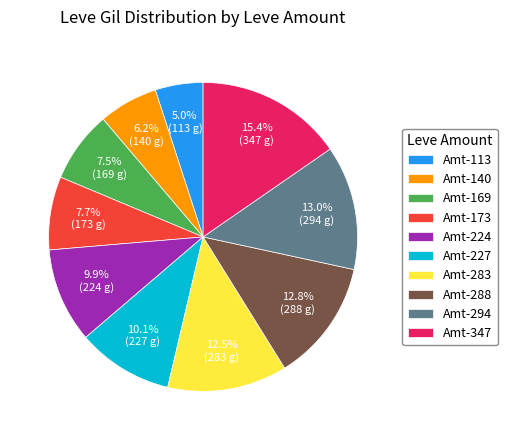

Combined, what portion of the pie is Amt-140 and Amt-283?

18.7%